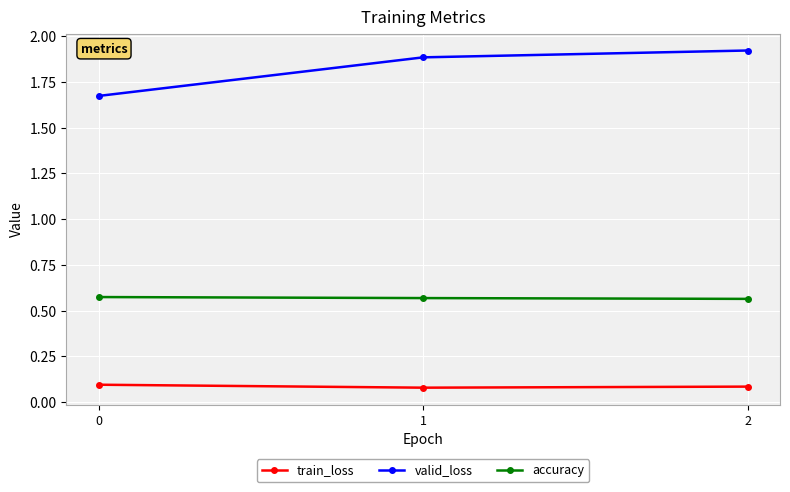

Which label corresponds to the largest value in the chart?

2